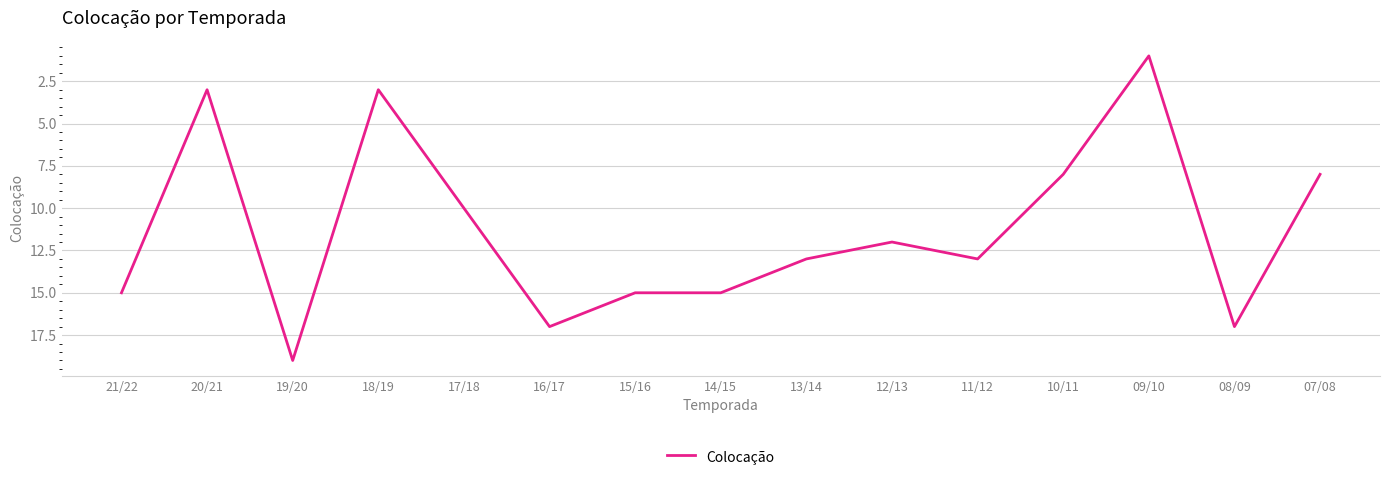

True or false: there are more than 1 points higher than both neighbors.

True